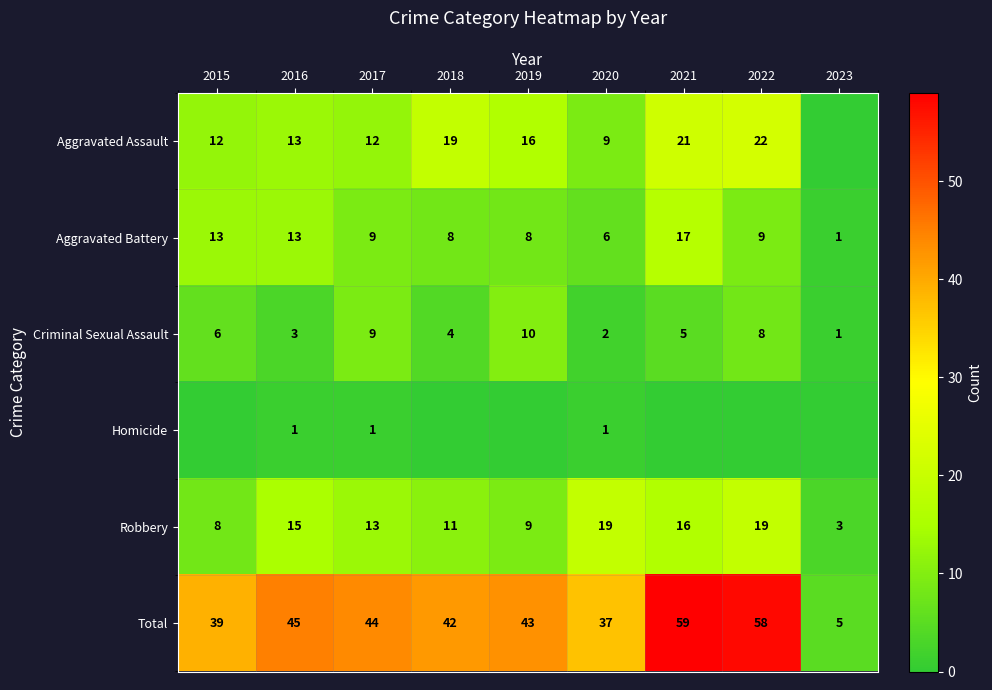

The Homicide series shows 0 at 2017. True or false?

False